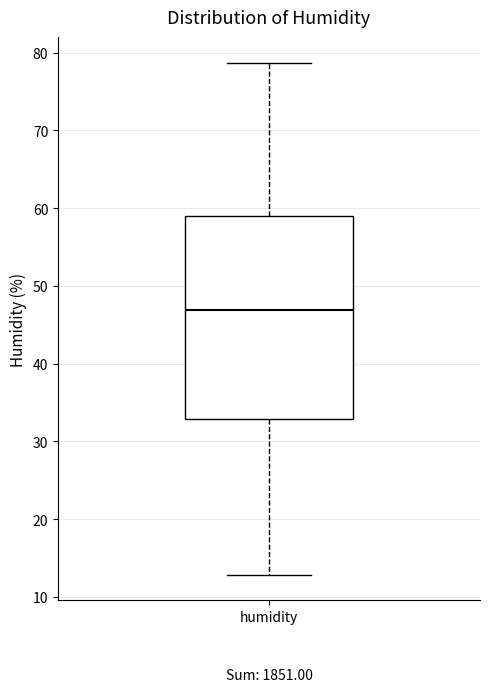

Read this box plot against the y-axis: the position of the median line, the range covered by the box, and the ends of both whiskers. The values are not printed on the chart, so give them approximately, as read against the axis.

median 47, box 33 to 59, whiskers 13 to 79